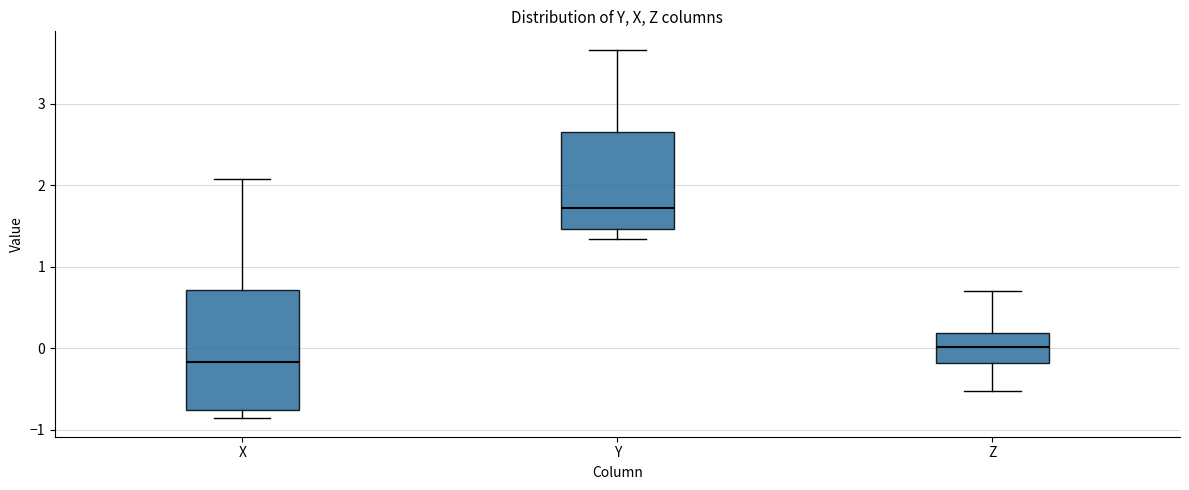

Reading left to right, transcribe this box plot: for each box, give where its median line is, the range the box spans, and where its two whiskers end, as read against the y-axis. The values are not printed on the chart, so give them approximately, as read against the axis.

X: median -0.2, box -0.8 to 0.7, whiskers -0.9 to 2.1
Y: median 1.7, box 1.5 to 2.7, whiskers 1.3 to 3.7
Z: median 0.0, box -0.2 to 0.2, whiskers -0.5 to 0.7